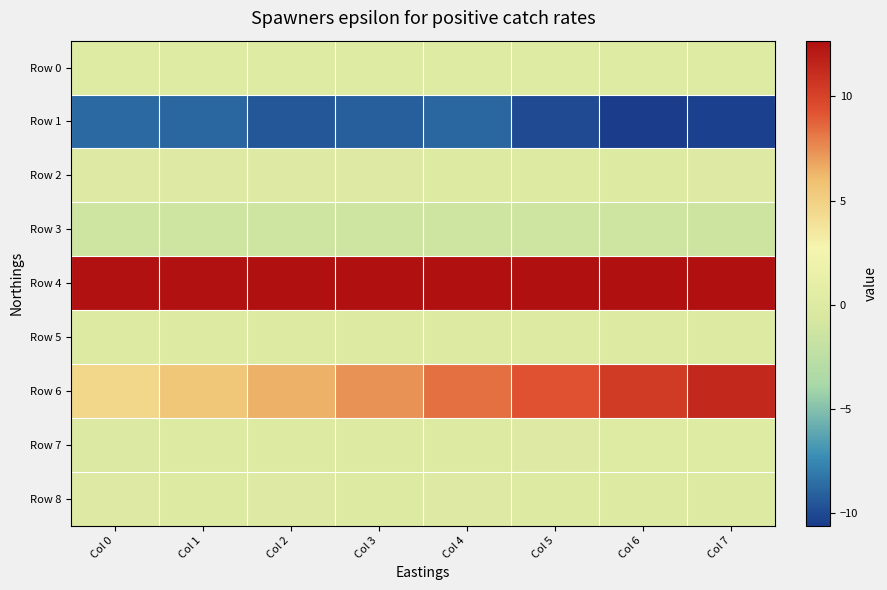

How many data points does each series have?

8